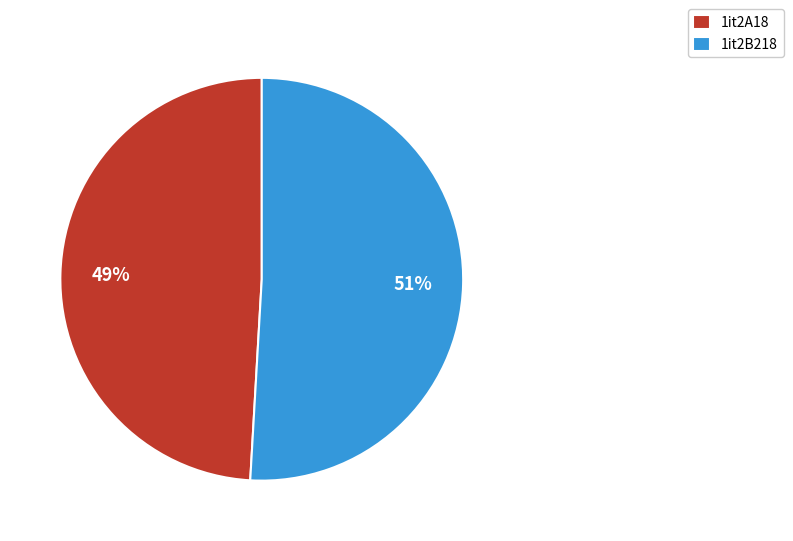

True or false: 1it2A18 accounts for 61% of the total.

False